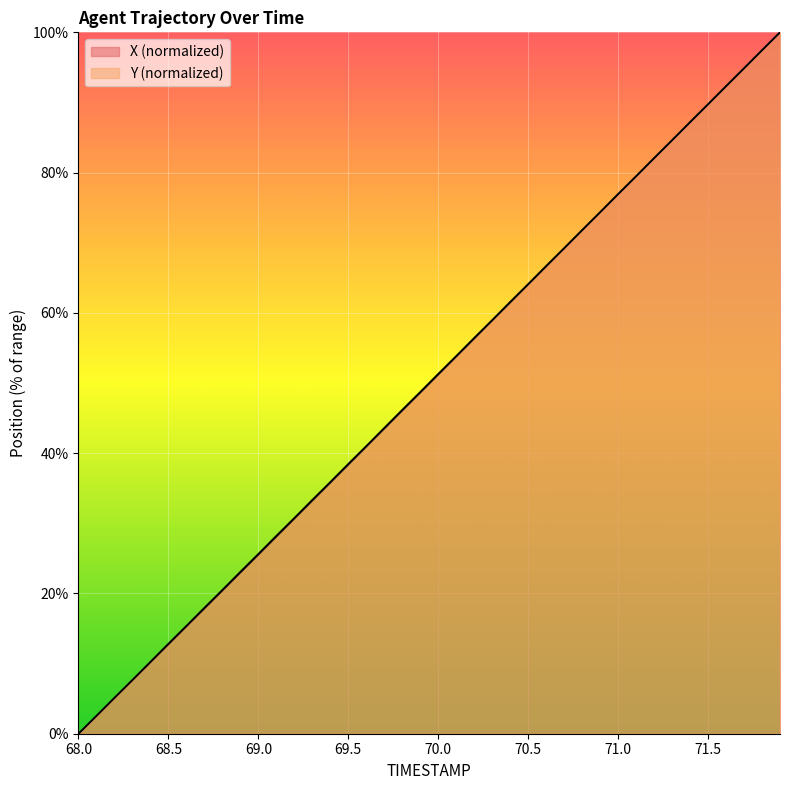

The X series shows 131.3 at 71.3. True or false?

False